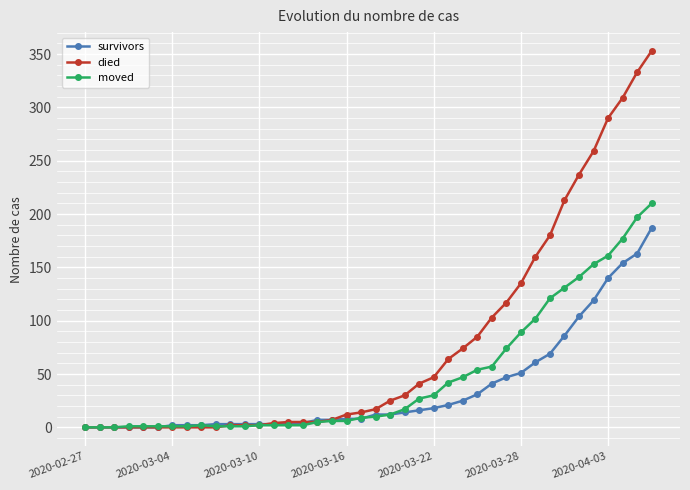

What is the value of the died point at the 36th from the left?

259